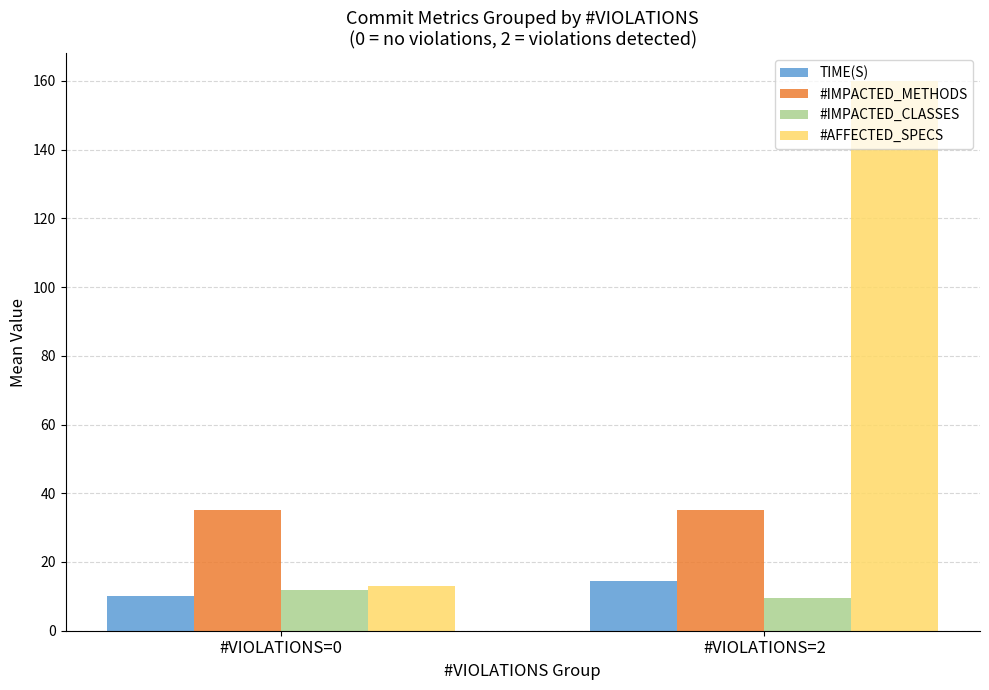

What is the minimum value for #AFFECTED_SPECS?

13.1